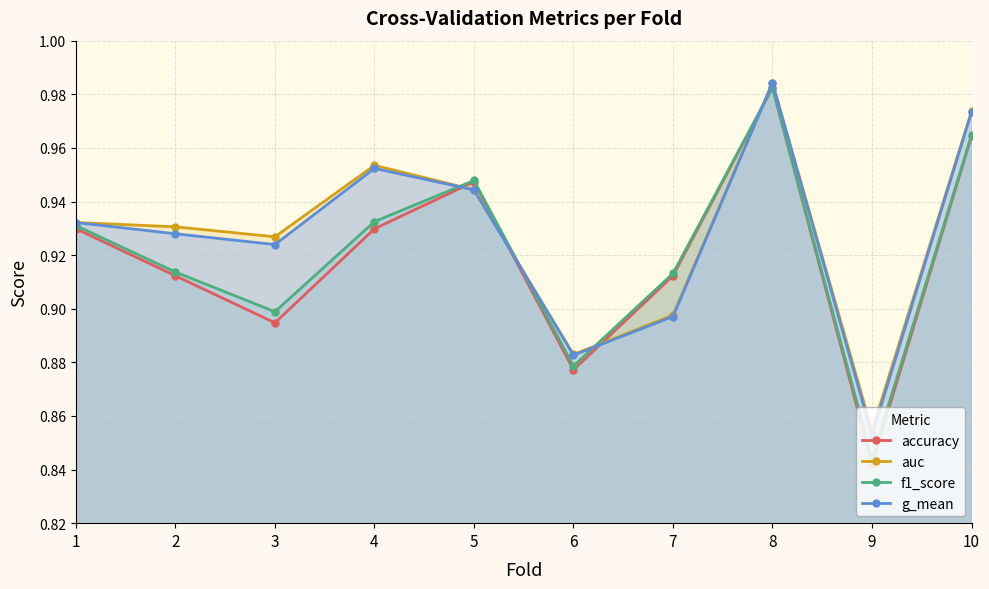

What is the difference between the maximum and minimum values in the g_mean series?

0.1